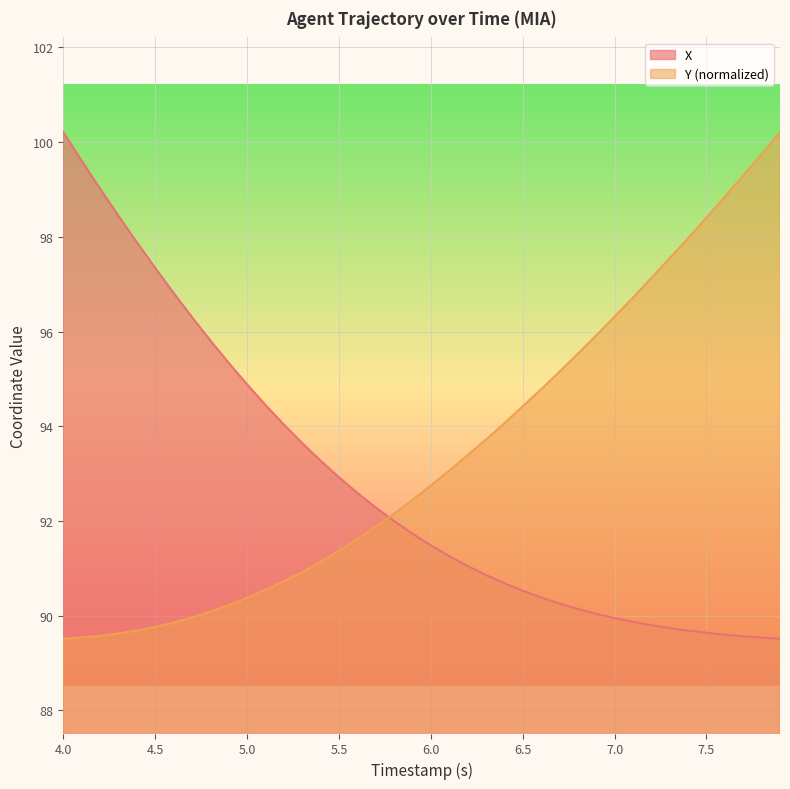

The value of Y at 6.5 is 43.2. True or false?

False